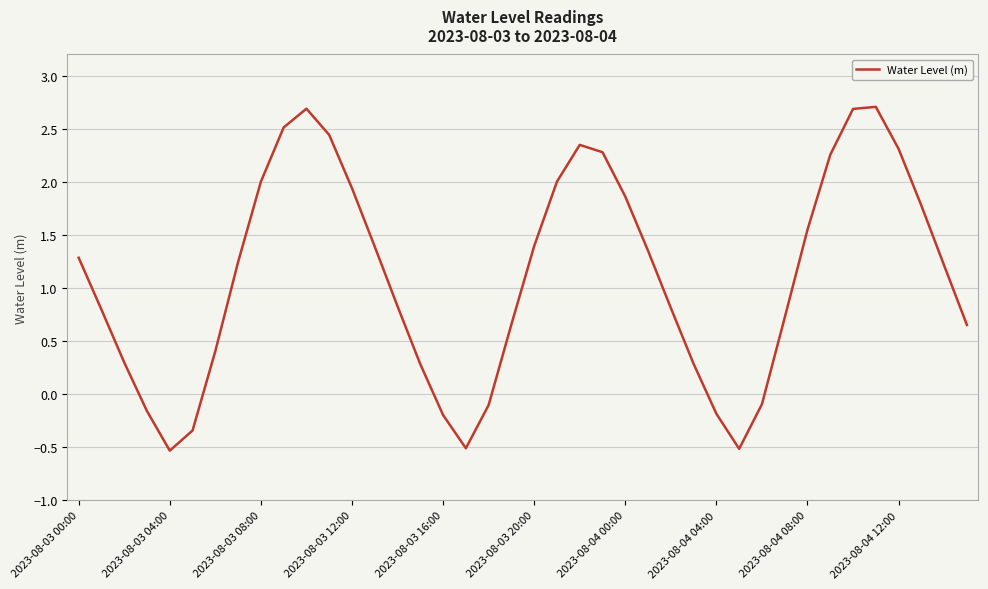

How many values are above zero?

31